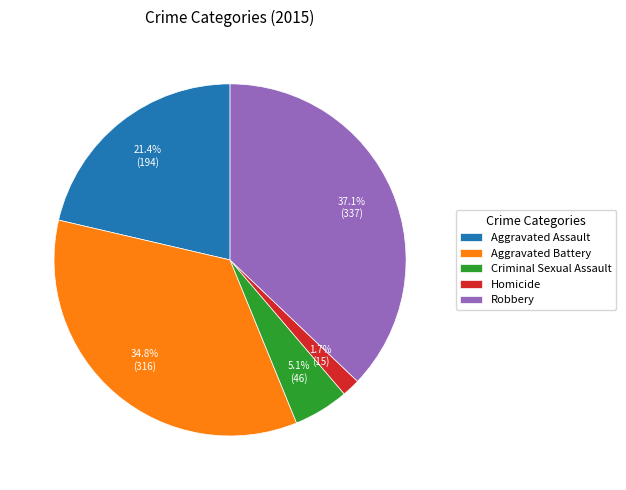

True or false: Homicide accounts for 9% of the total.

False